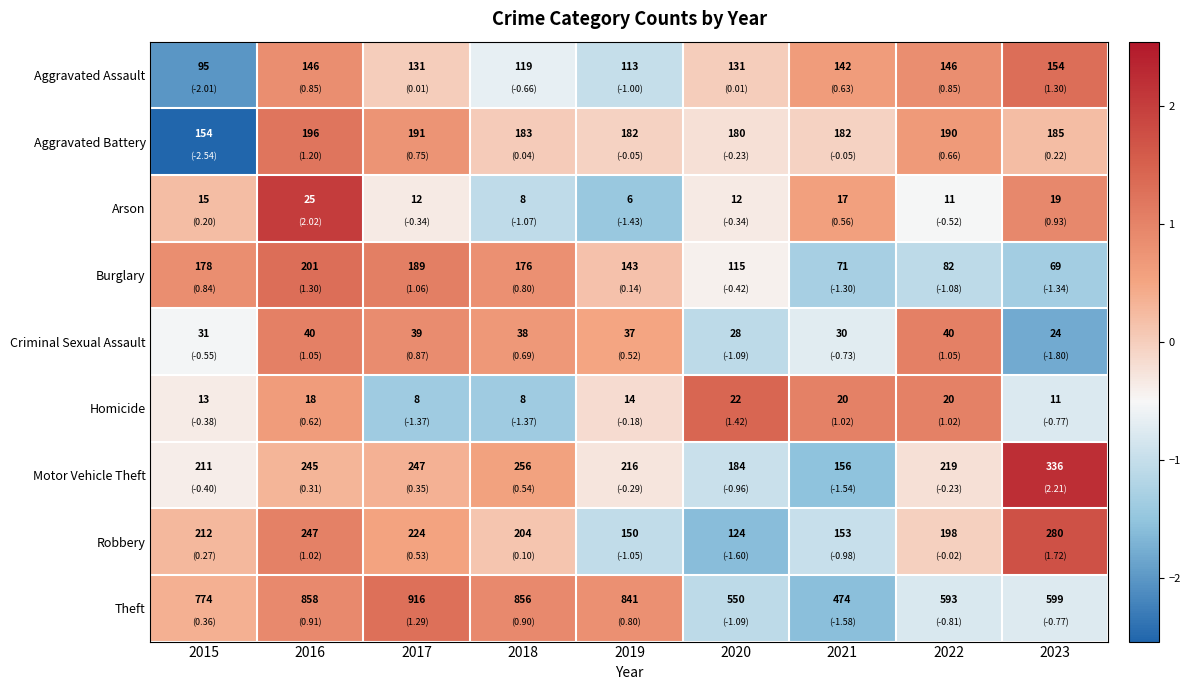

Count the number of categories in the chart.

9